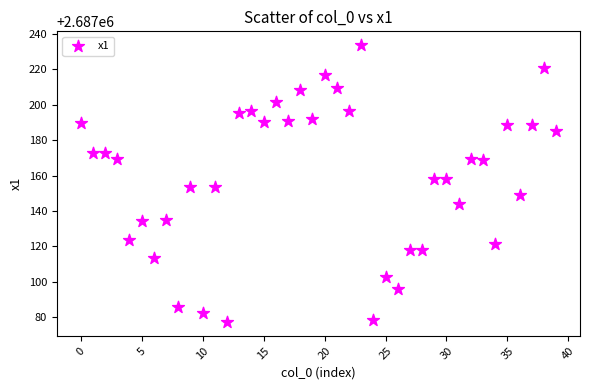

What is the range of Y values (max minus min)?

156.5